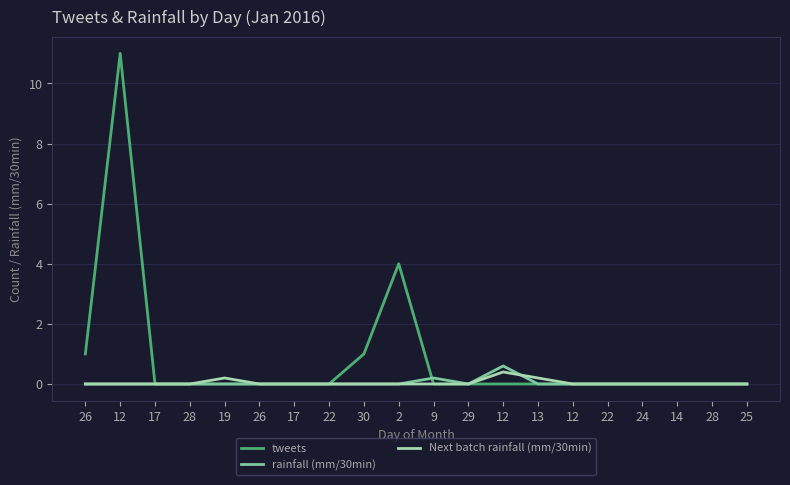

Is this an area chart (filled region under the line)?

No